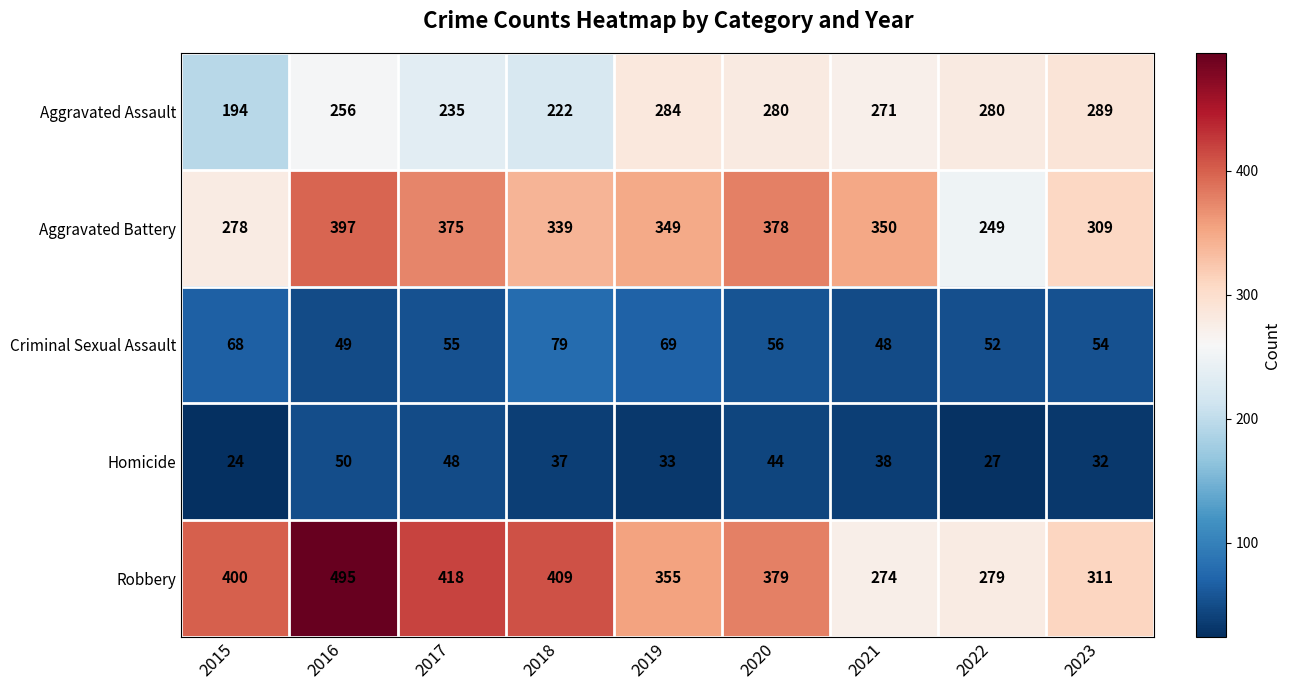

Count the number of categories in the chart.

9